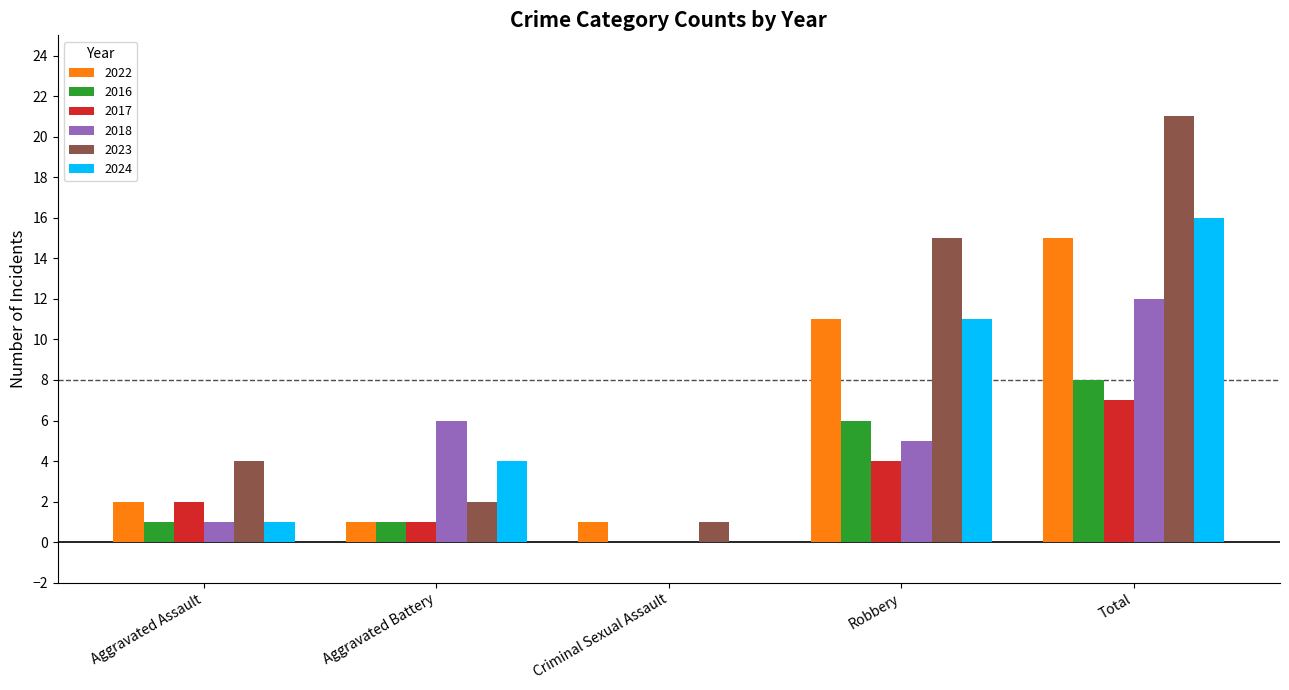

Does the chart contain stacked bars?

No